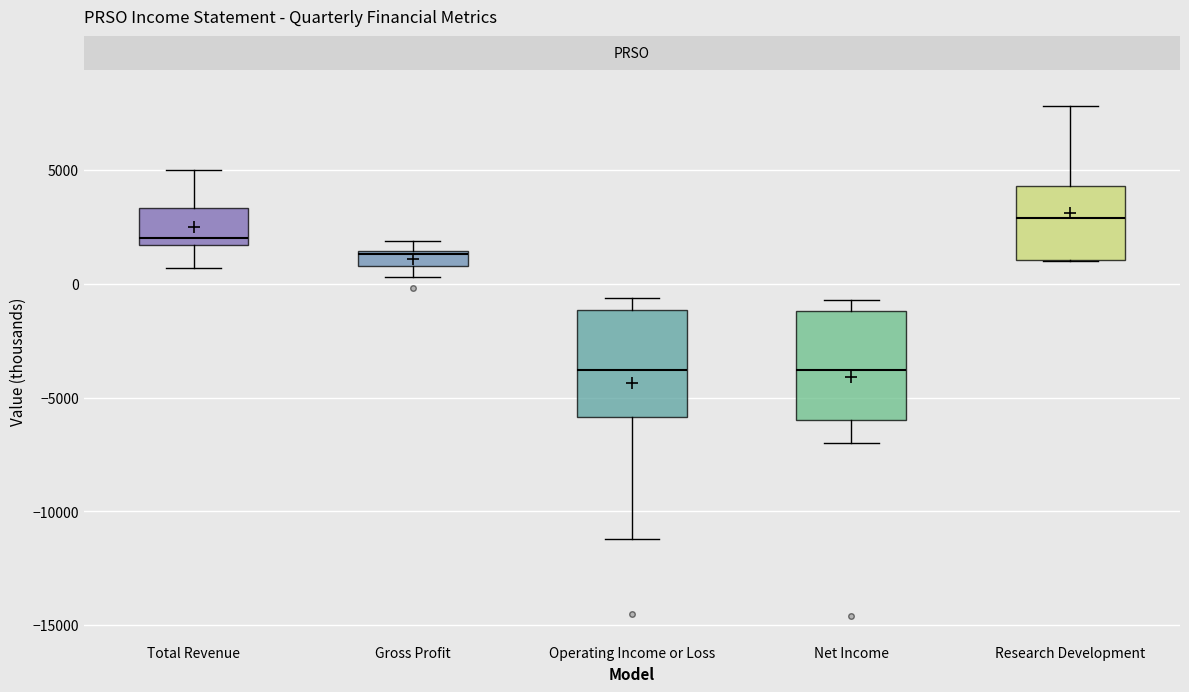

Where does the median line of the box for Operating Income or Loss sit on the y-axis? The values are not printed on the chart, so give them approximately, as read against the axis.

-4000